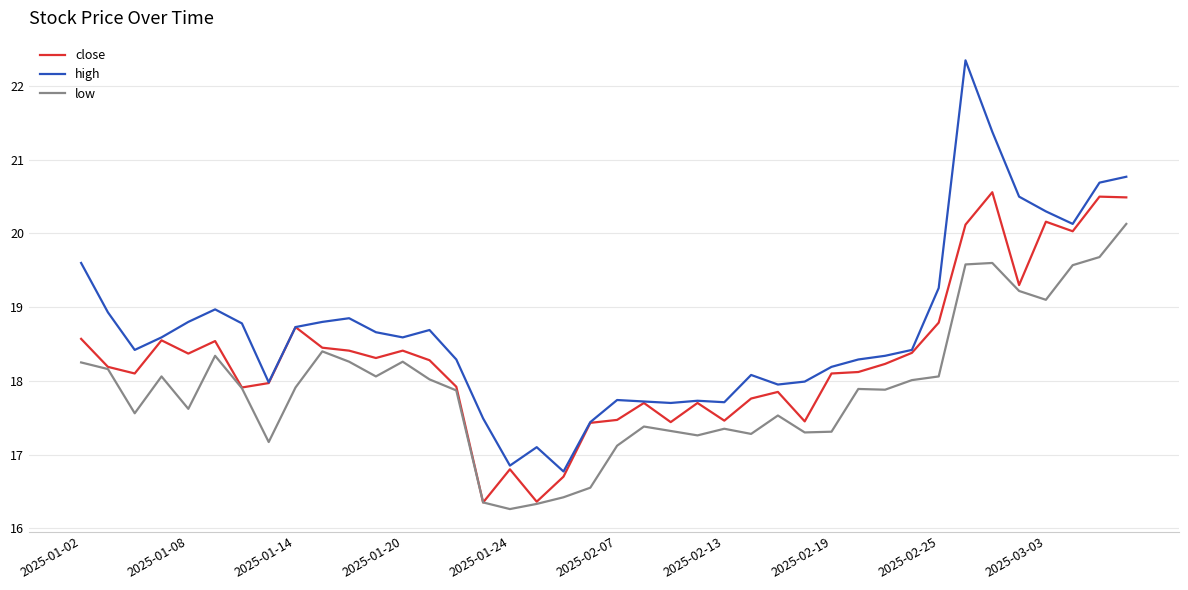

How many lines are shown in the chart?

3